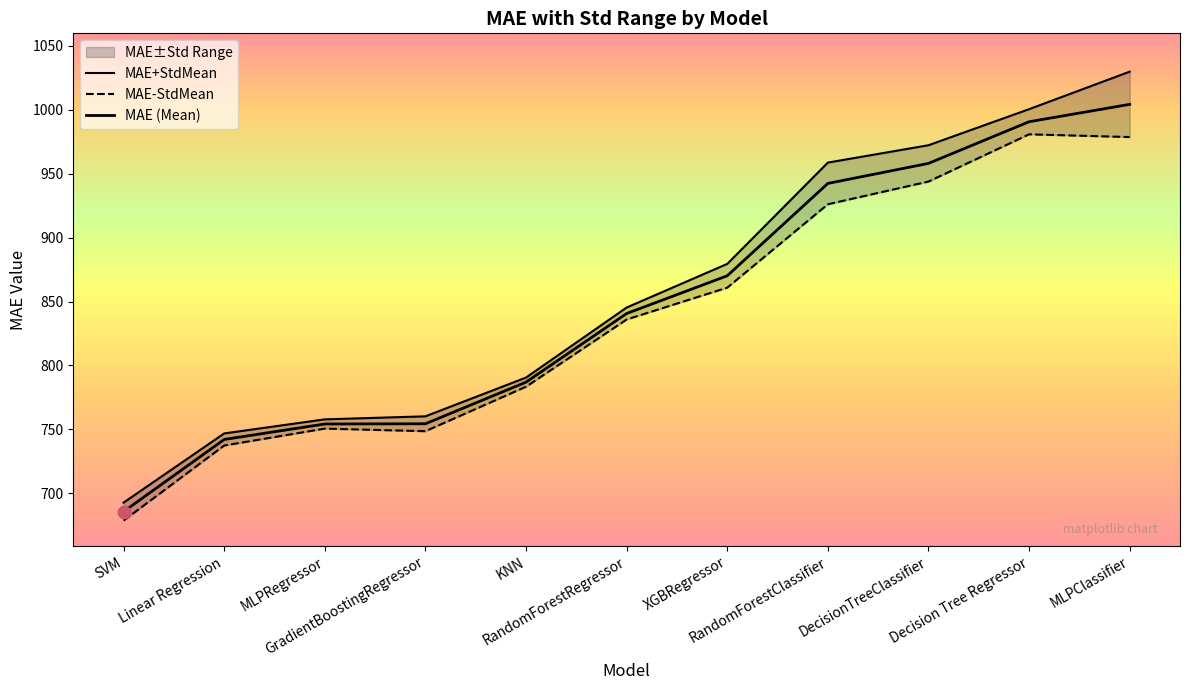

At which category is the sum across all series the highest?

MLPClassifier